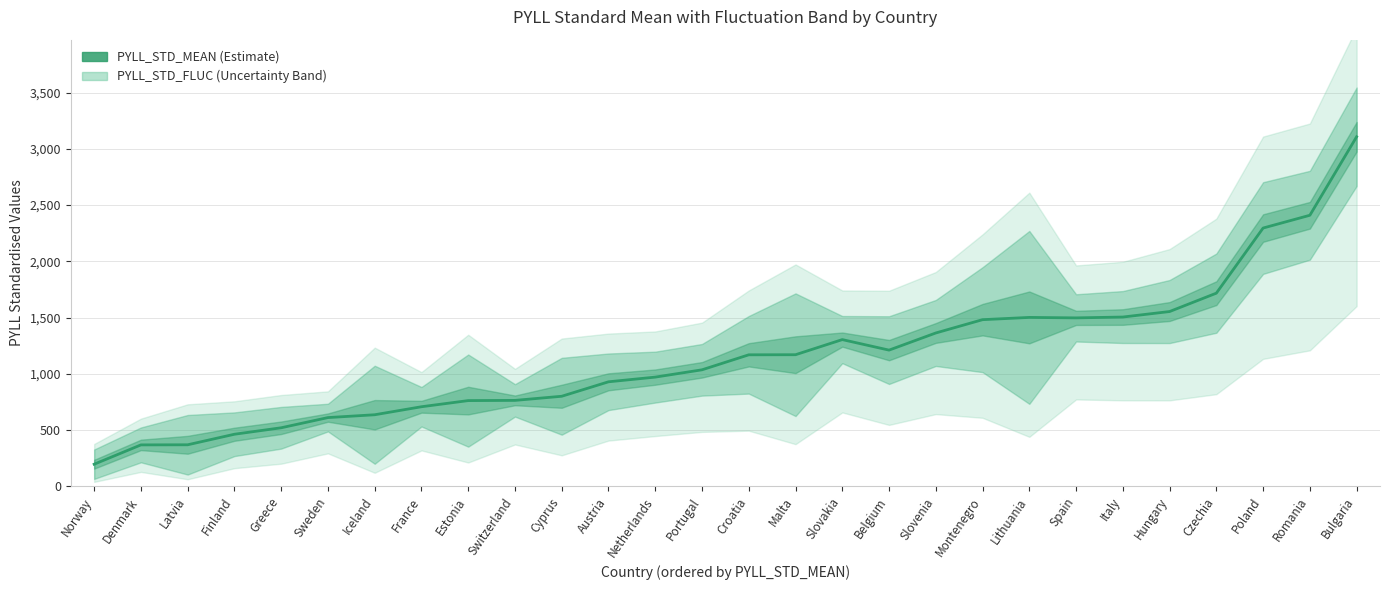

What is the sum of all values?

32410.1